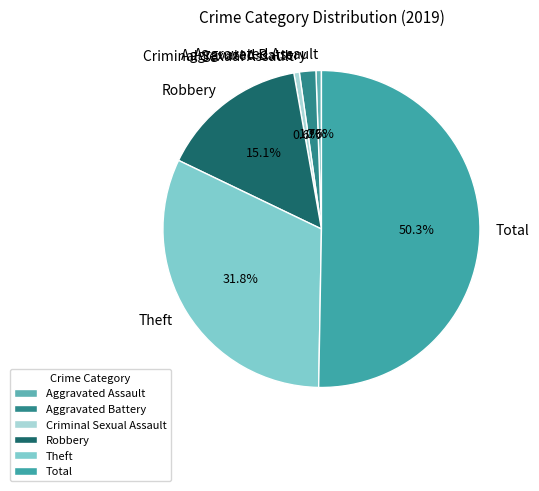

Which category has the biggest portion of the pie?

Total